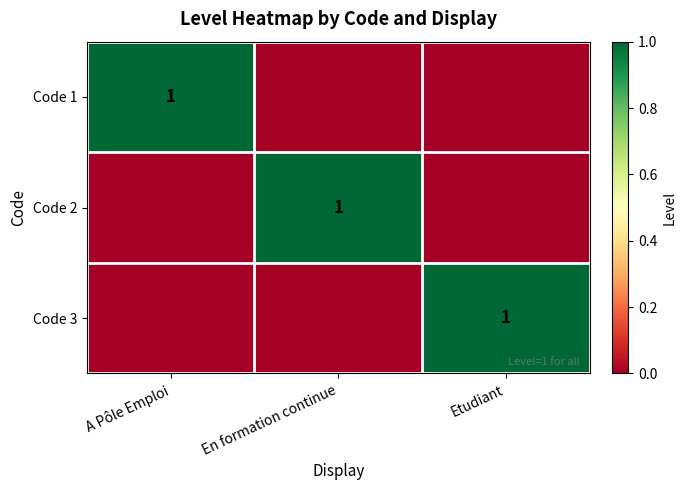

The Code 1 series shows 1 at A Pôle Emploi. True or false?

True